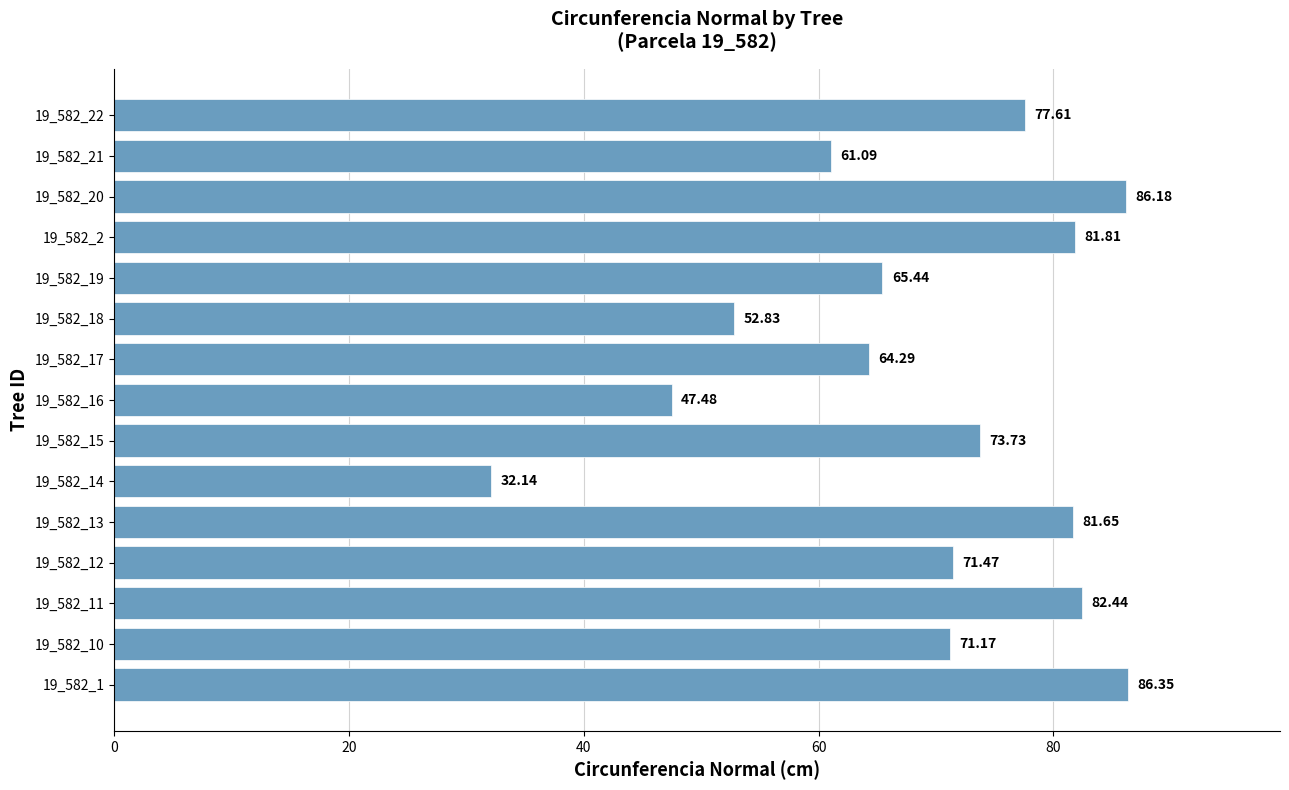

How many data points does each series have?

15